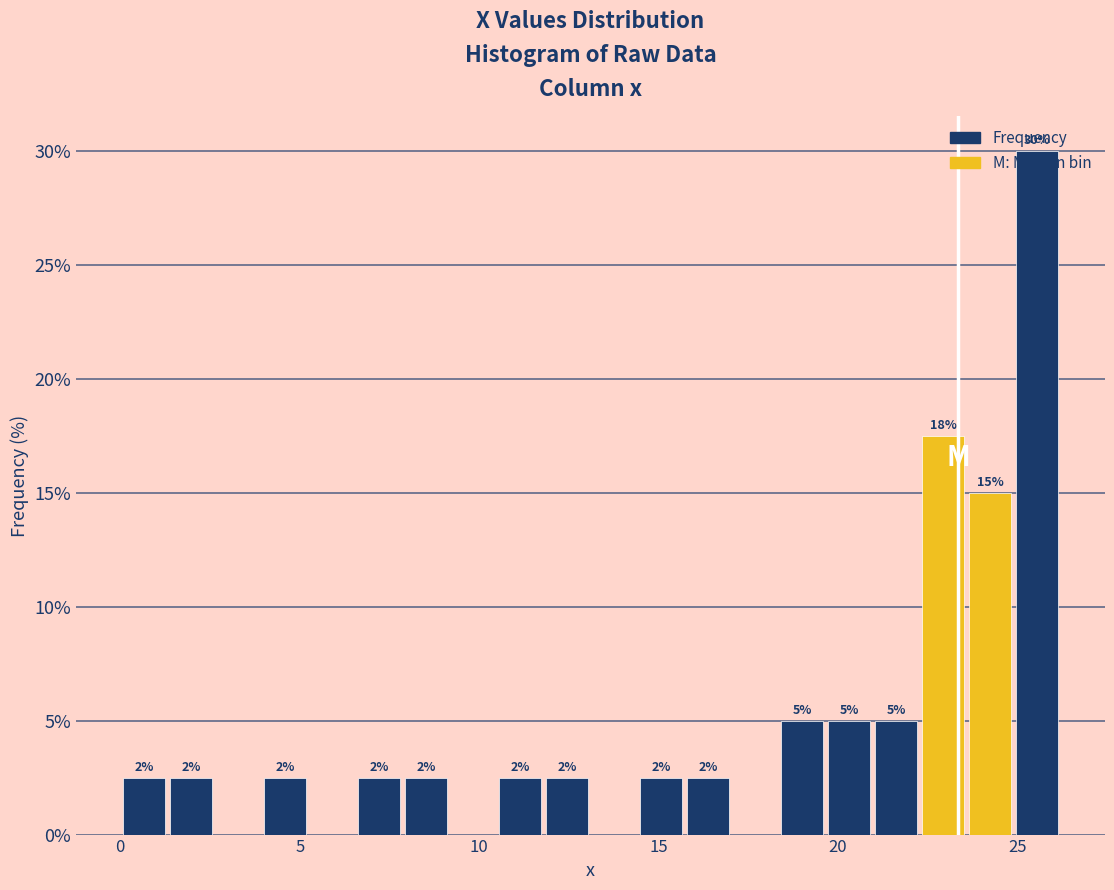

Read against the x-axis, roughly where is the centre of the tallest bar?

25.5